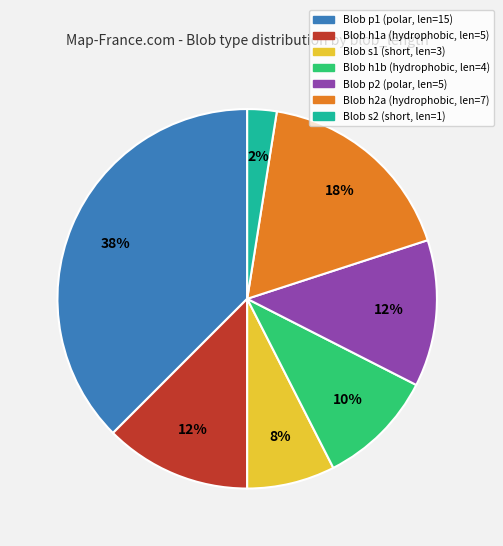

To the nearest percent, what is the average slice percentage?

14%